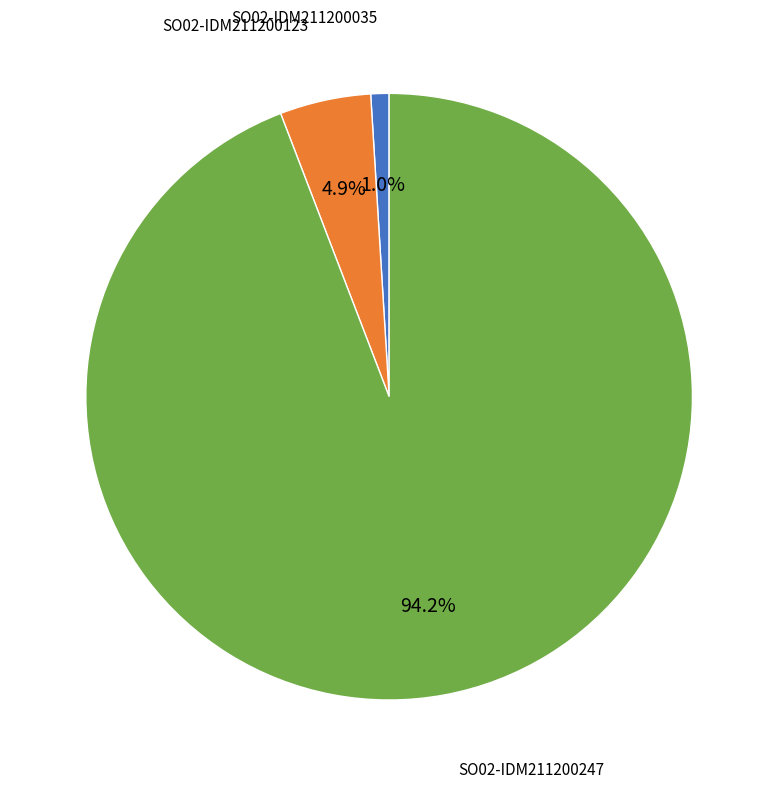

Is there any slice that represents more than half of the pie?

Yes